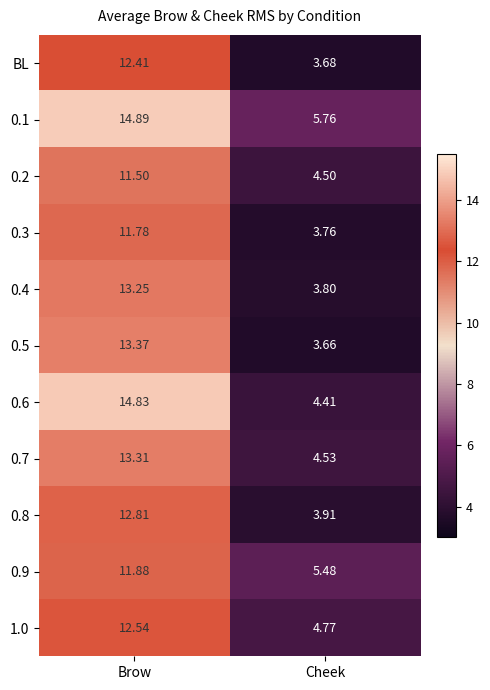

At Cheek, list the series in order from largest to smallest.

0.1, 0.9, 1.0, 0.7, 0.2, 0.6, 0.8, 0.4, 0.3, BL, 0.5